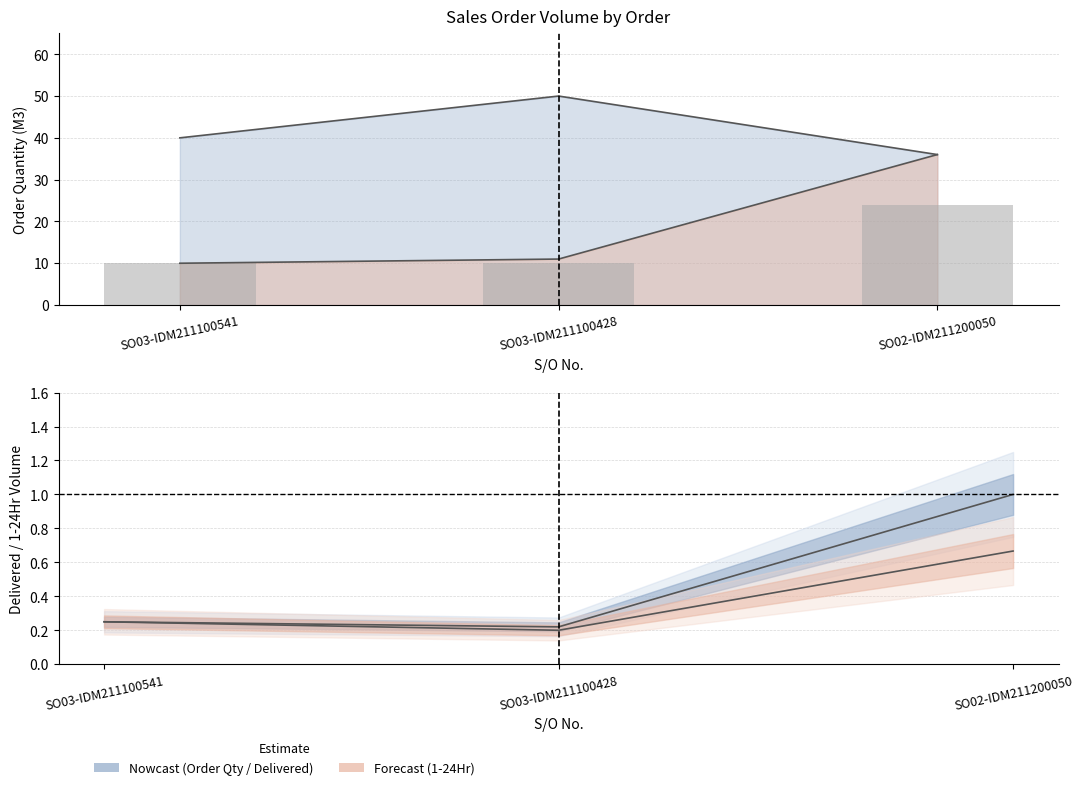

At which label is the value closest to 17?

SO03-IDM211100541